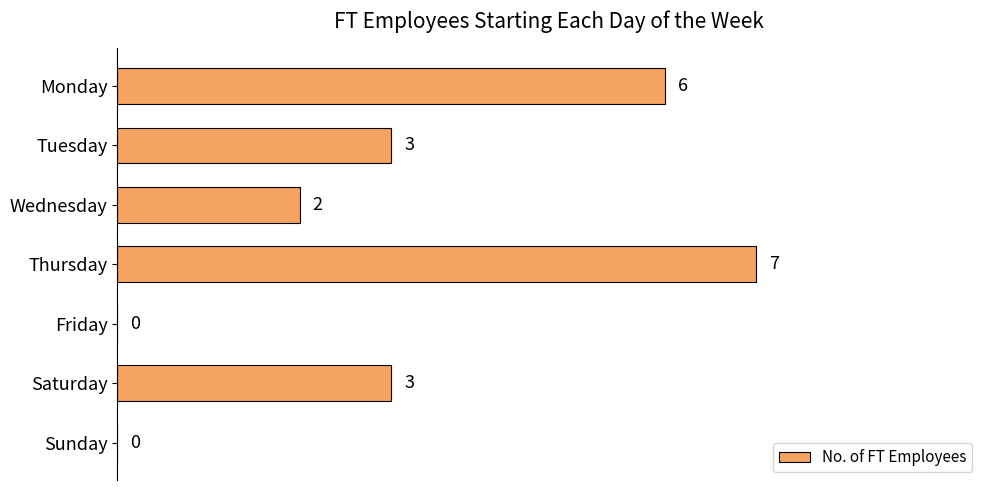

Reading top to bottom, what are all the values shown in this chart?

Monday=6	Tuesday=3	Wednesday=2	Thursday=7	Friday=0	Saturday=3	Sunday=0